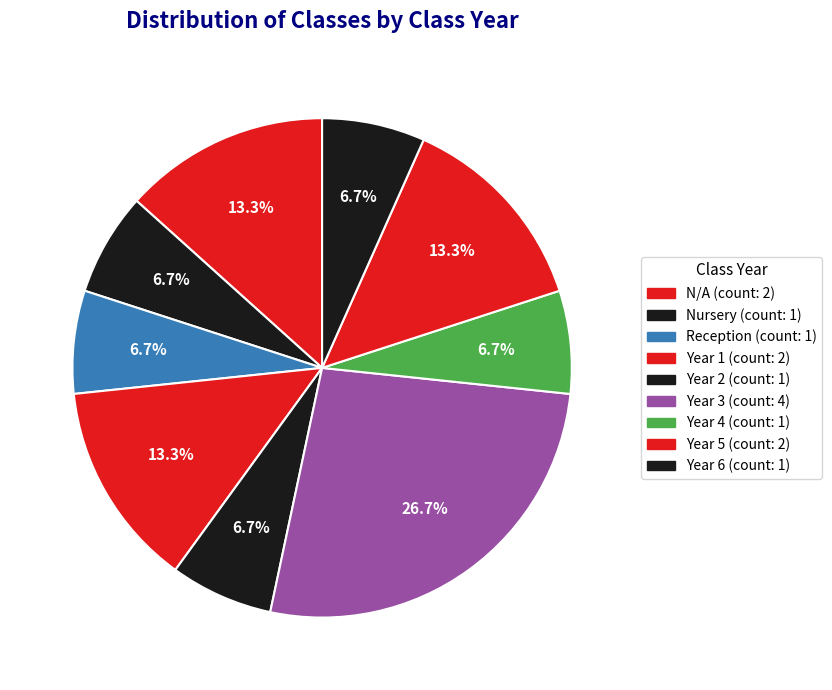

What percentage is the Nursery slice, to the nearest percent?

7%